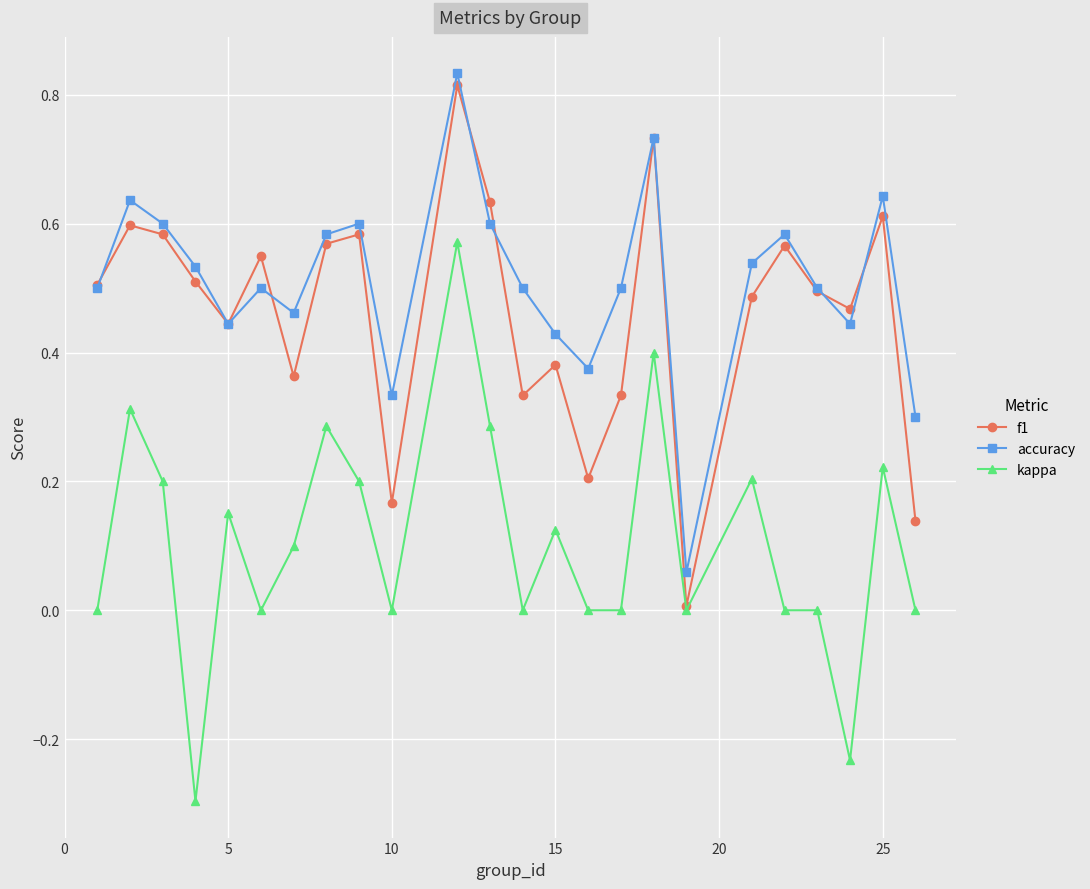

True or false: kappa has more than 0 interior local peaks.

True